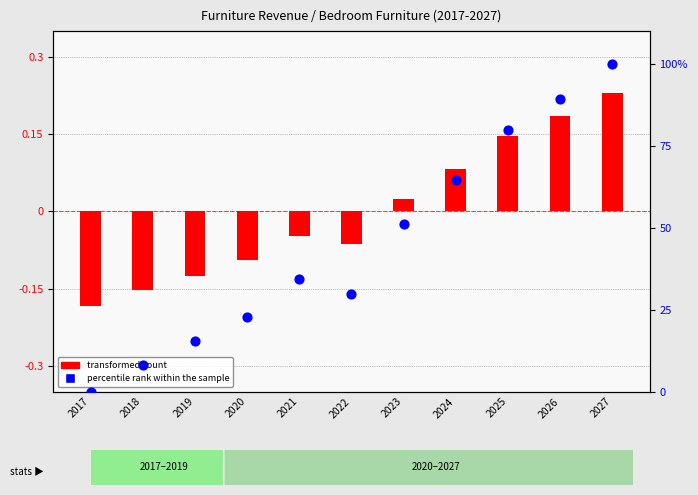

Which series reaches the minimum Y coordinate?

transformed count